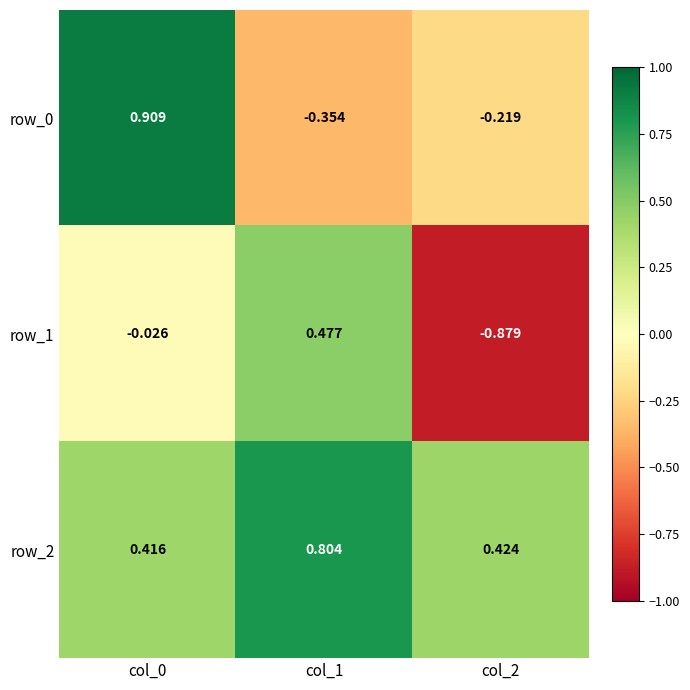

At how many categories does at least one series exceed 0?

3